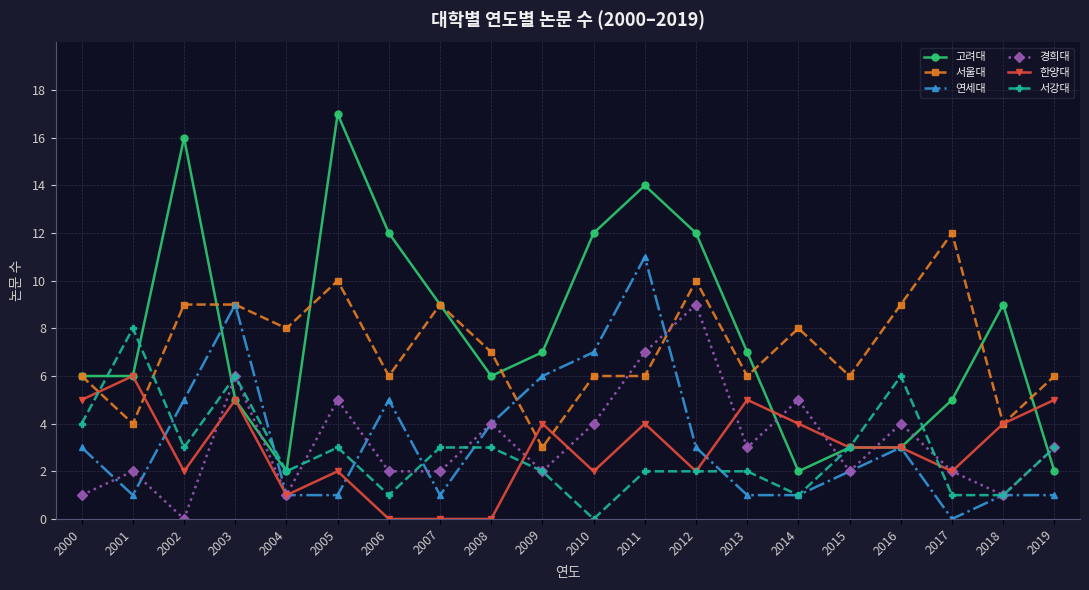

What is the approximate value of 서강대 at 2019?

3